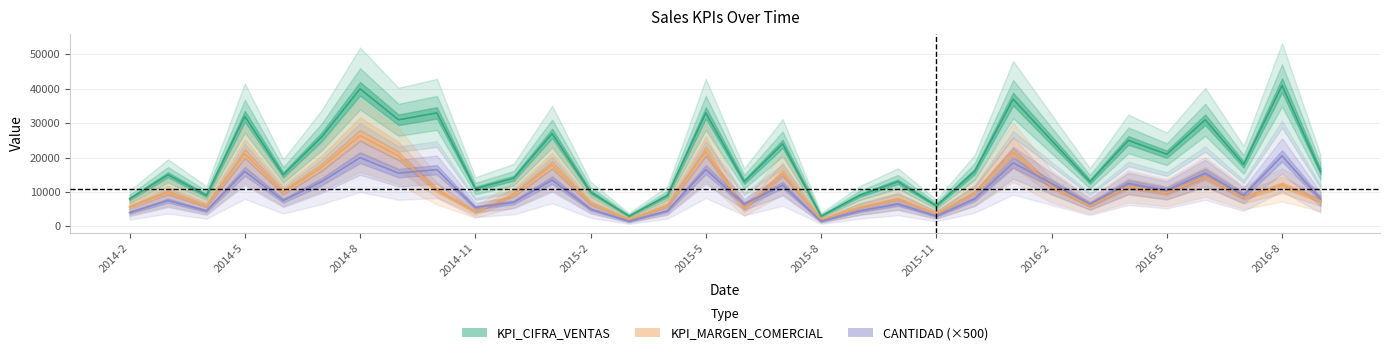

Which series has the widest spread of values?

KPI_CIFRA_VENTAS